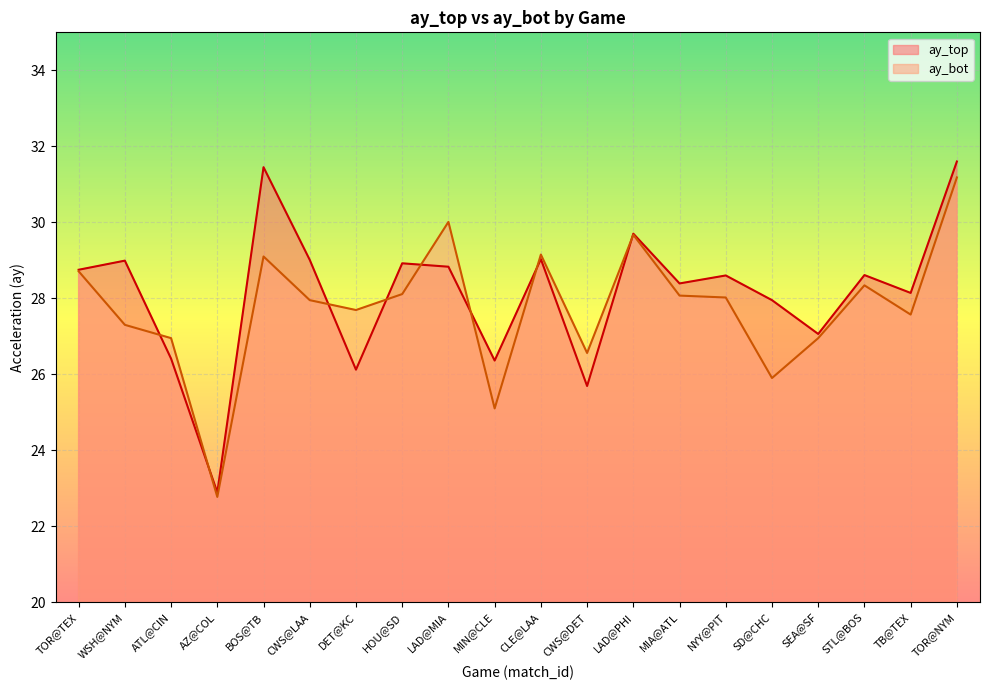

Which series has the largest total across all categories?

ay_top